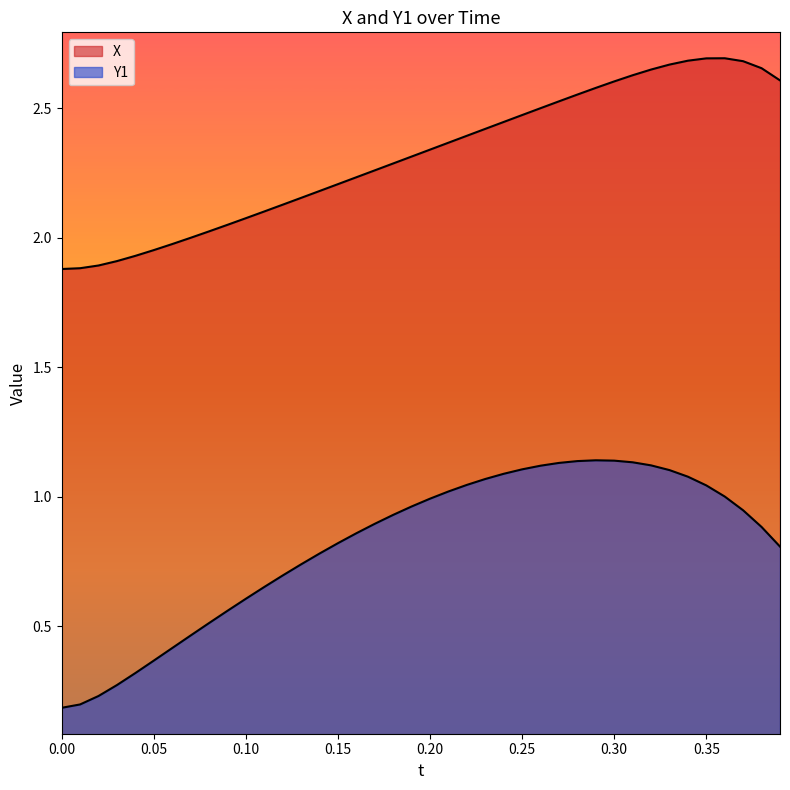

How many lines are shown in the chart?

2